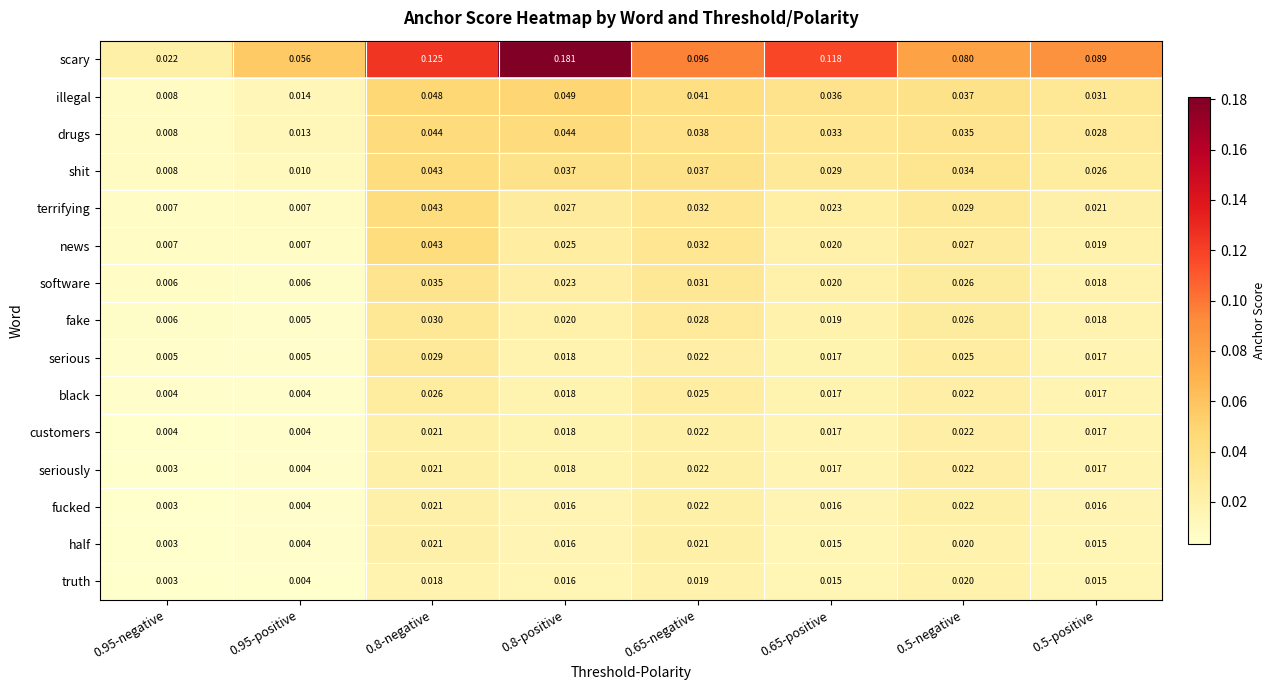

Between 0.8-positive and 0.5-positive, which series saw the biggest shift?

scary